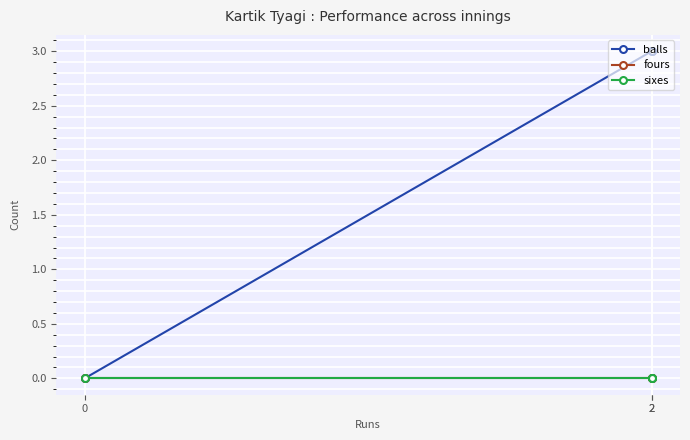

What is the approximate value of balls at 2?

3